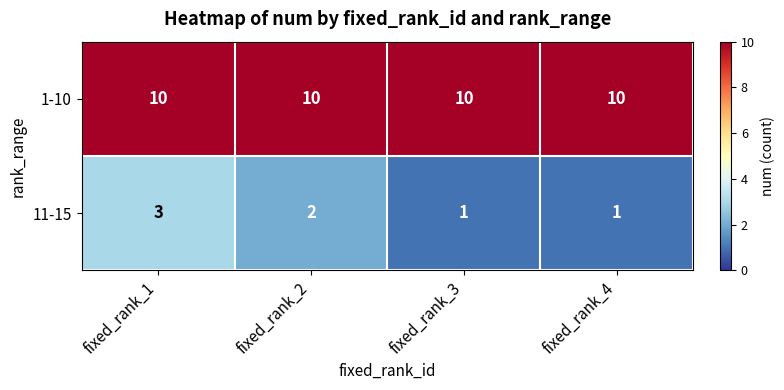

Reading left to right, transcribe all the data shown in this chart.

1-10: fixed_rank_1=10	fixed_rank_2=10	fixed_rank_3=10	fixed_rank_4=10
11-15: fixed_rank_1=3	fixed_rank_2=2	fixed_rank_3=1	fixed_rank_4=1